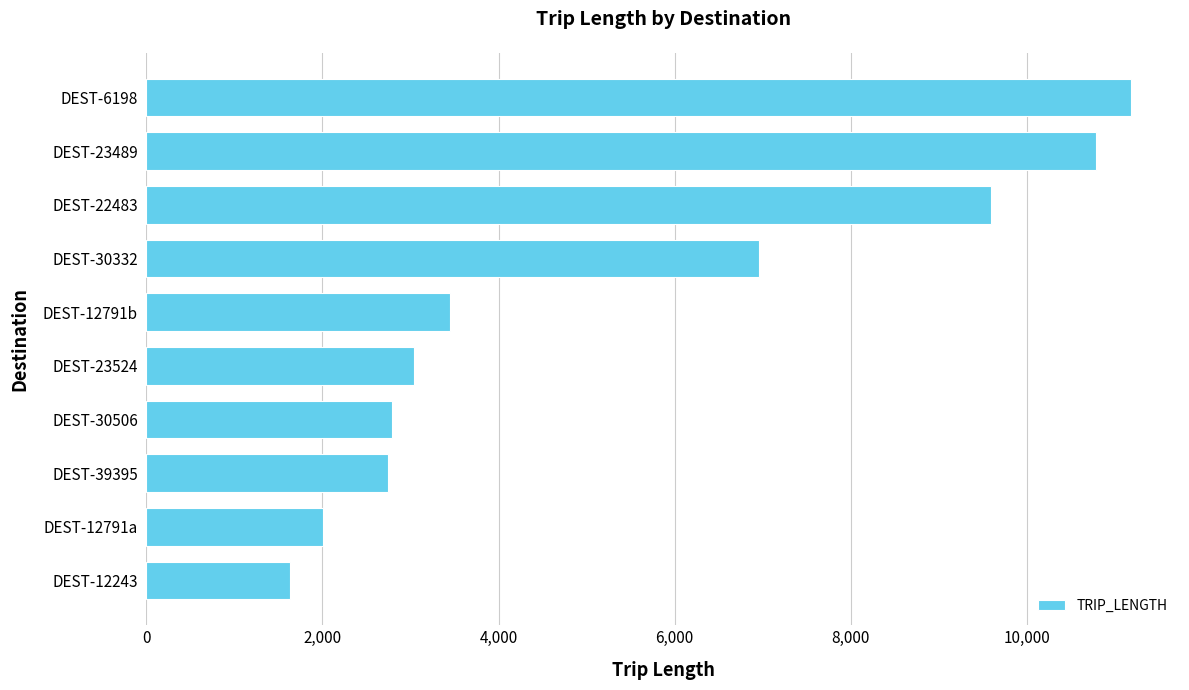

Where is the data nearest to the value 6404?

DEST-30332